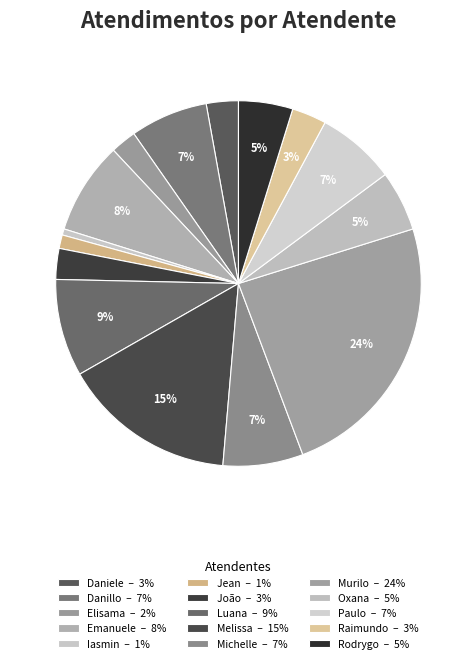

Count the number of slices in the pie.

15